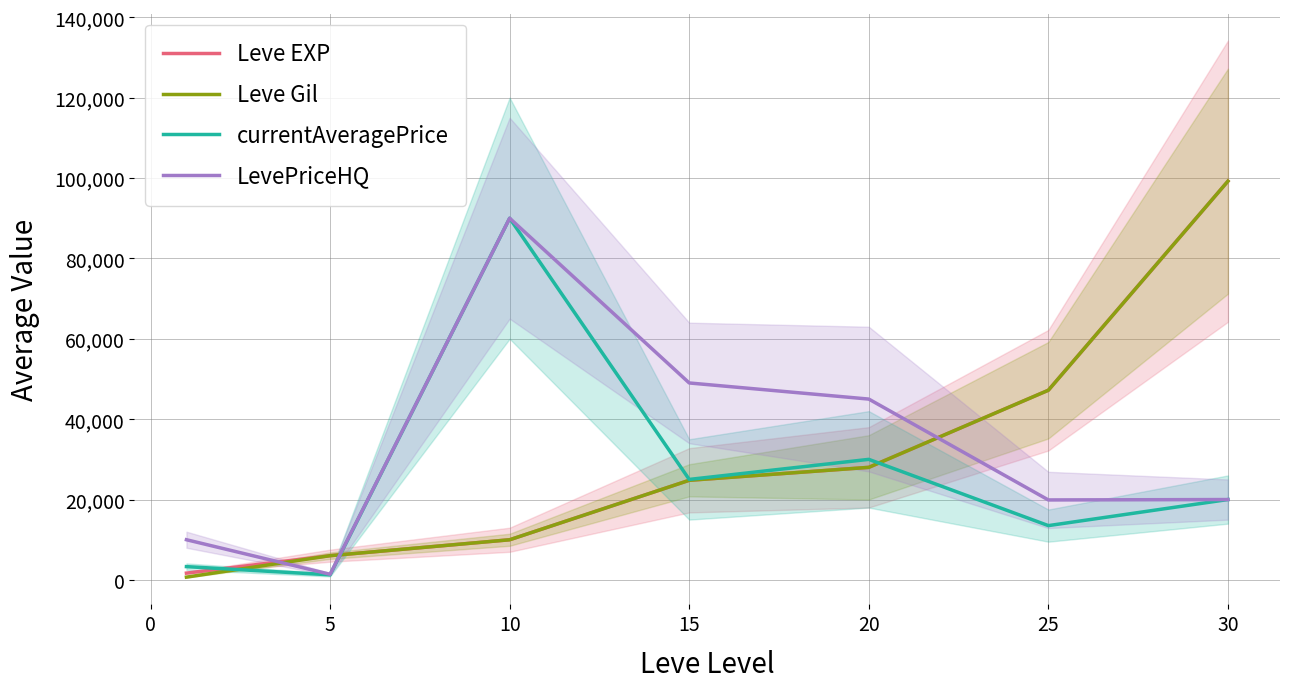

What is the average value of the Leve Gil series?

30847.1